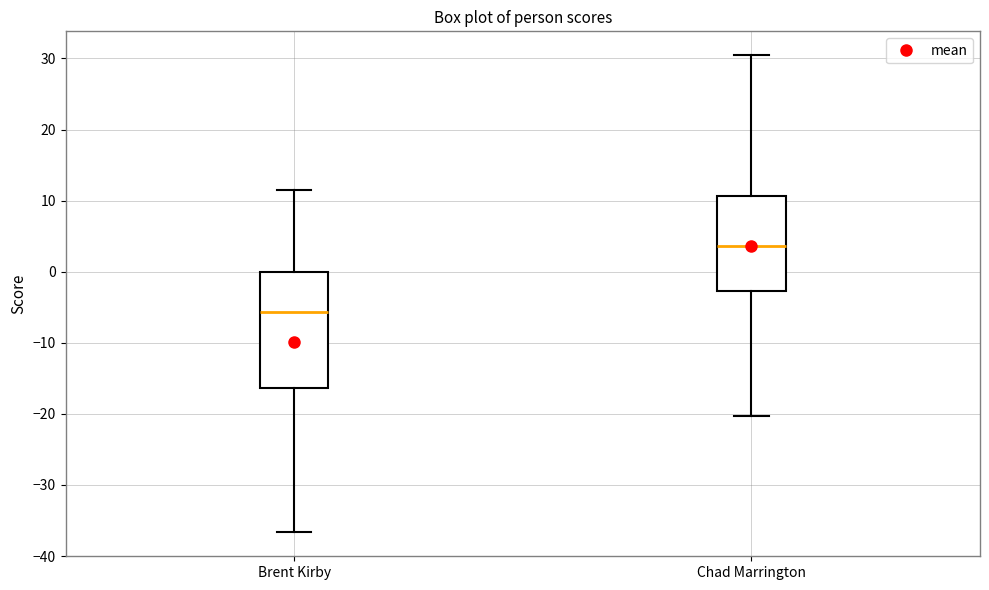

Which box has the highest median line?

Chad Marrington